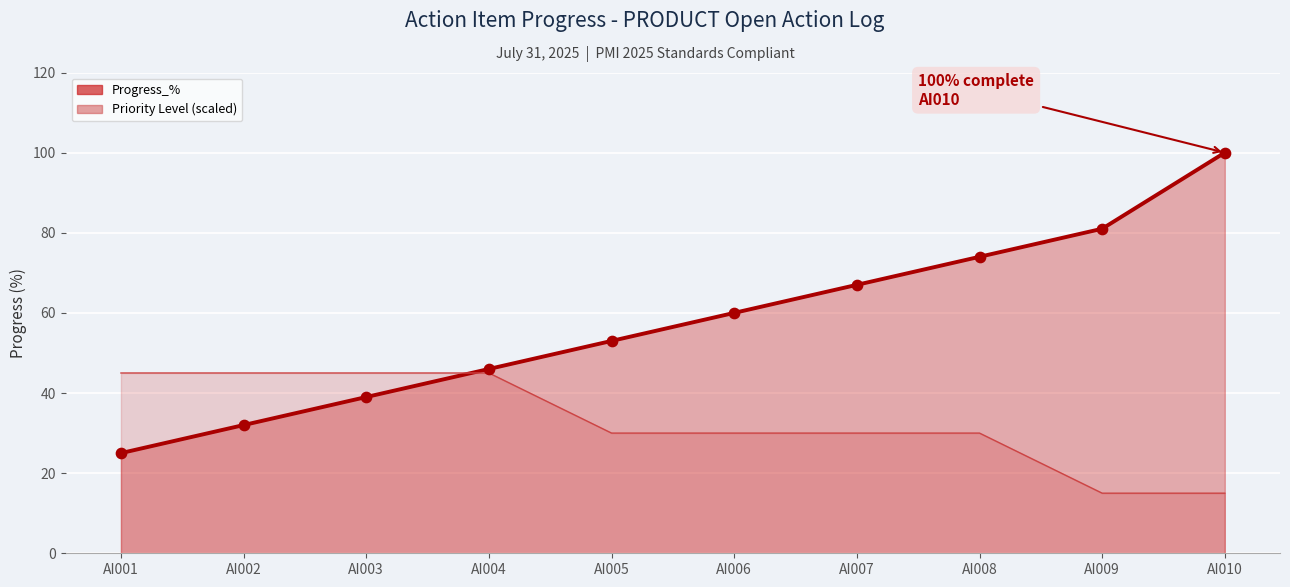

What is the change in value from AI001 to AI007?

+42